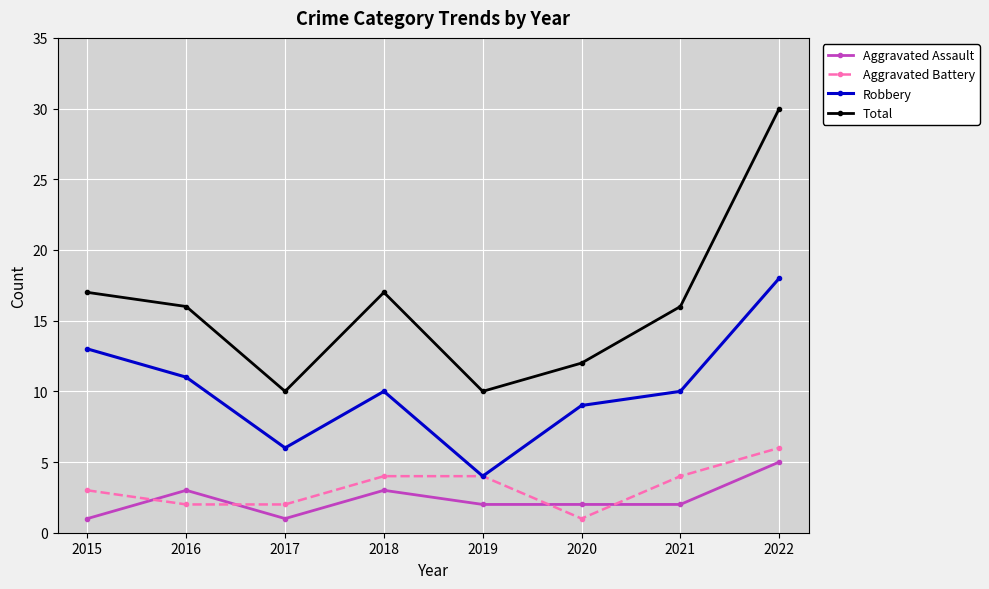

Reading left to right, list all the values displayed in this chart.

Aggravated Assault: 1	3	1	3	2	2	2	5
Aggravated Battery: 3	2	2	4	4	1	4	6
Robbery: 13	11	6	10	4	9	10	18
Total: 17	16	10	17	10	12	16	30